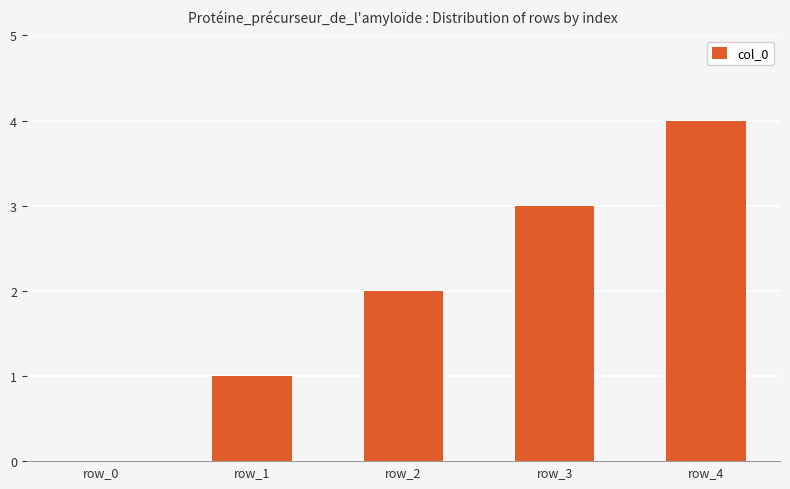

How many values are between 1 and 3?

3